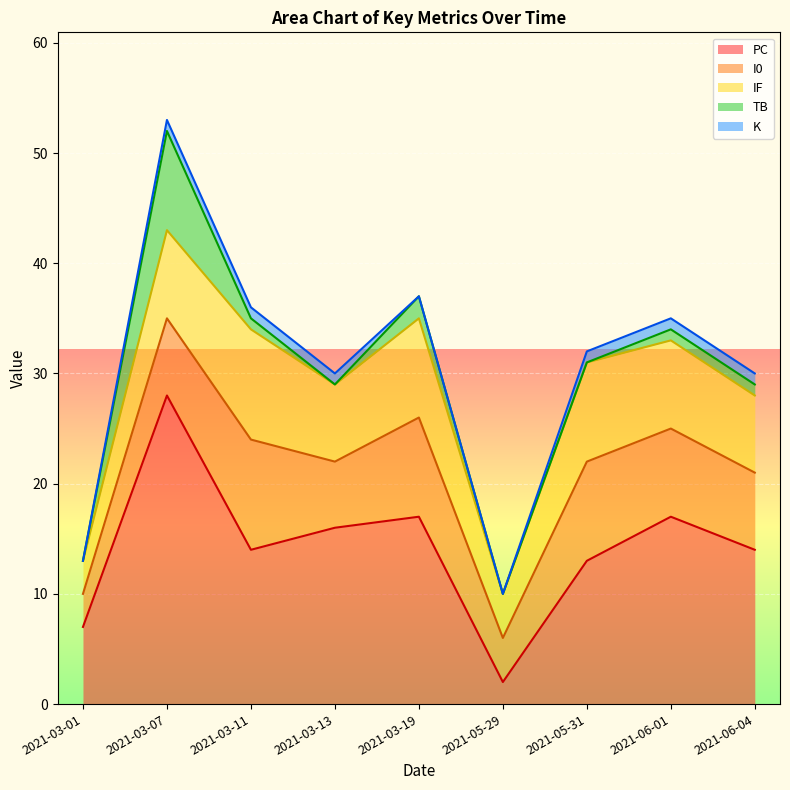

What are all the series names shown in the legend?

PC, I0, IF, TB, K